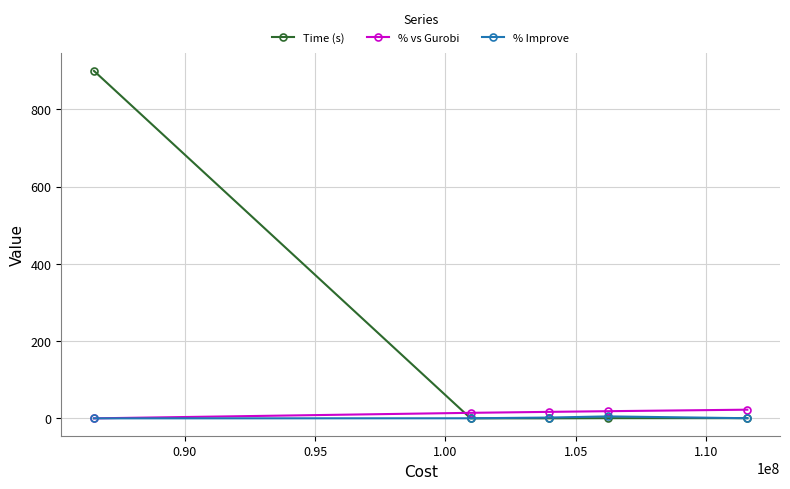

How many lines are shown in the chart?

3